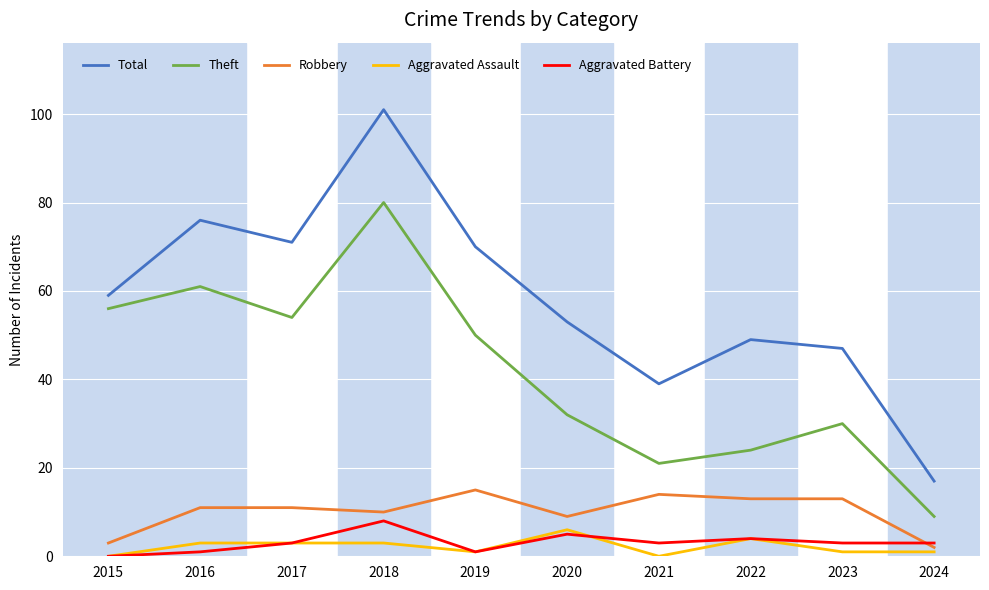

Count the number of categories in the chart.

10